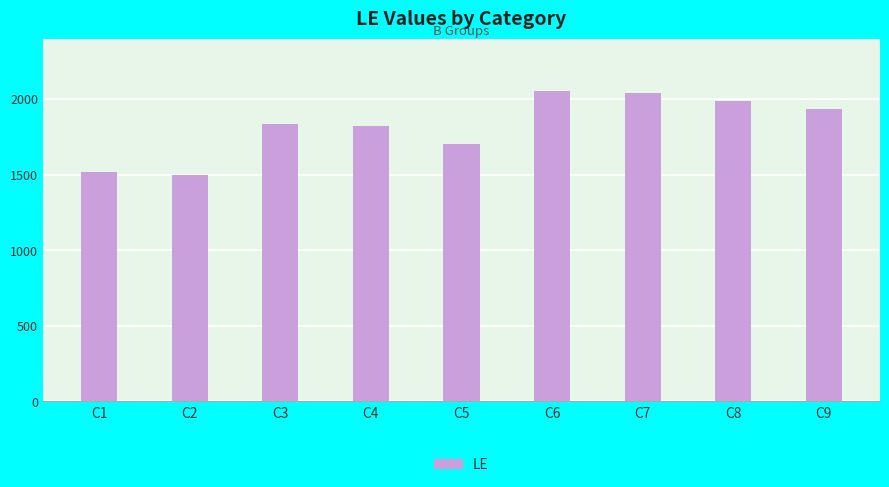

What is the smallest value displayed?

1495